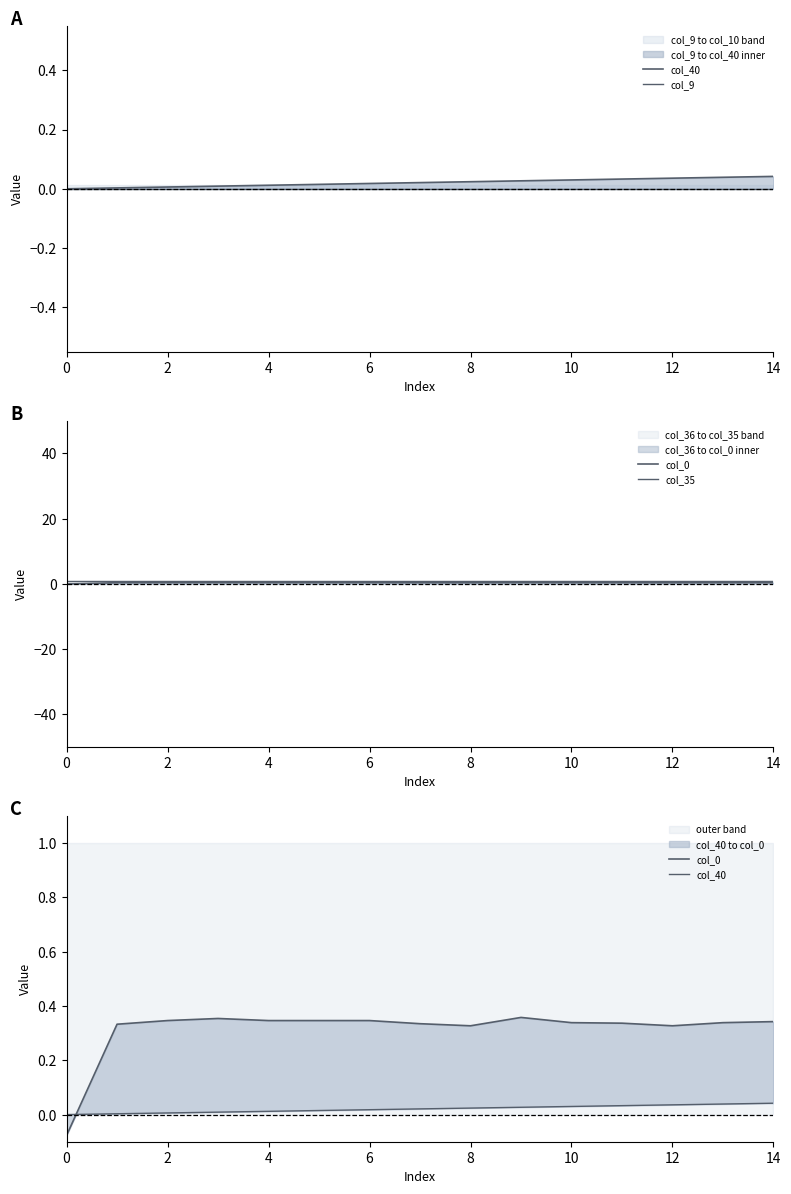

What is the maximum value shown in the chart?

1.0